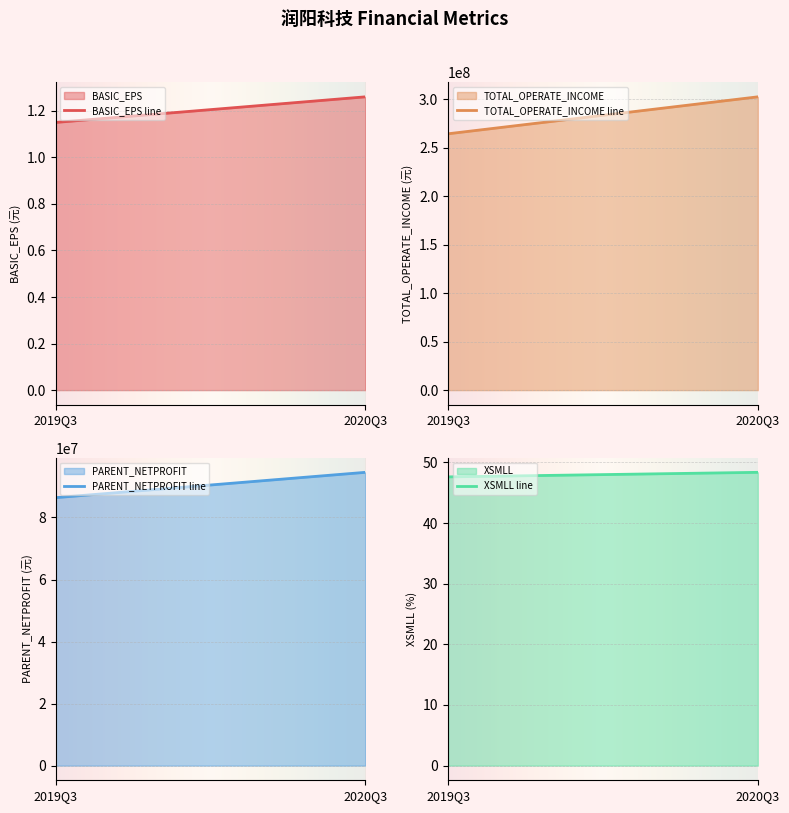

Reading left to right, what are all the values shown in this chart?

BASIC_EPS: 1.1	1.3
TOTAL_OPERATE_INCOME: 264387192.3	302492756.1
PARENT_NETPROFIT: 86388582.6	94555139.3
XSMLL: 47.6	48.4